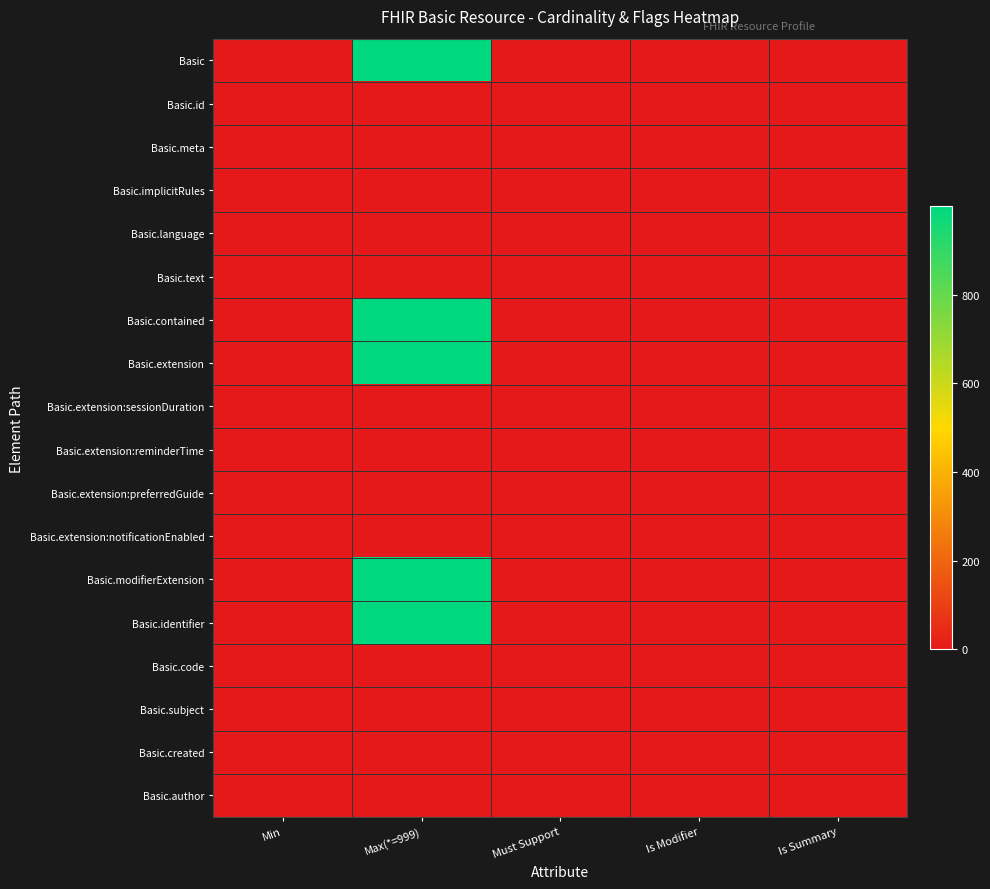

At which category is the sum across all series the highest?

Max(*=999)